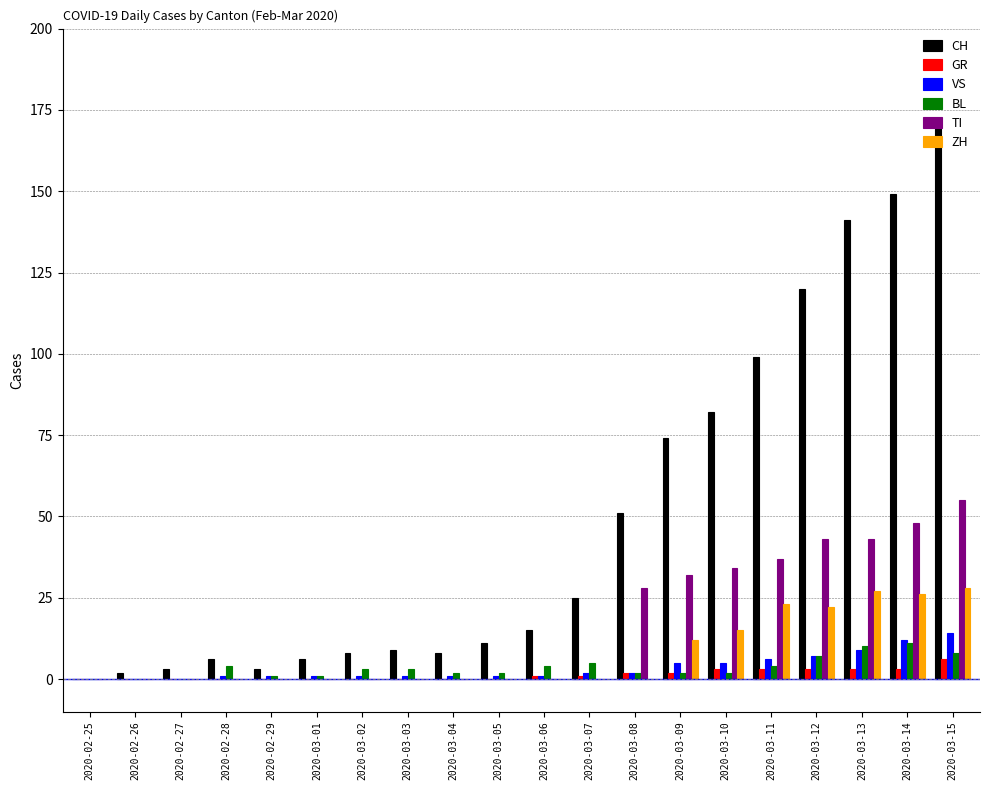

What is the total value across all series at 2020-03-13?

233